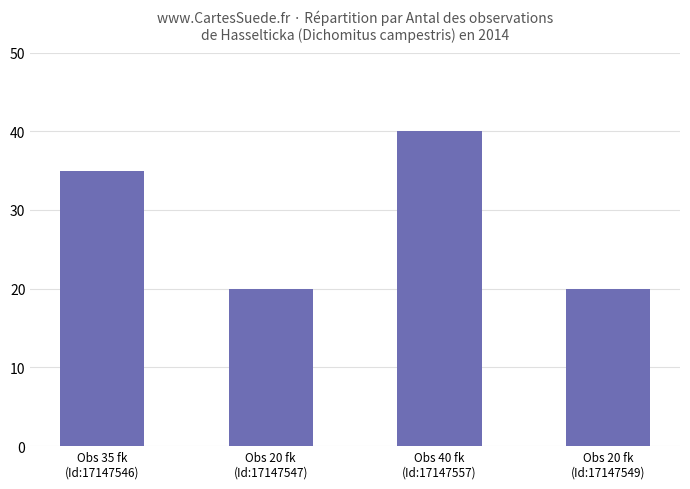

How many values are below 35?

2